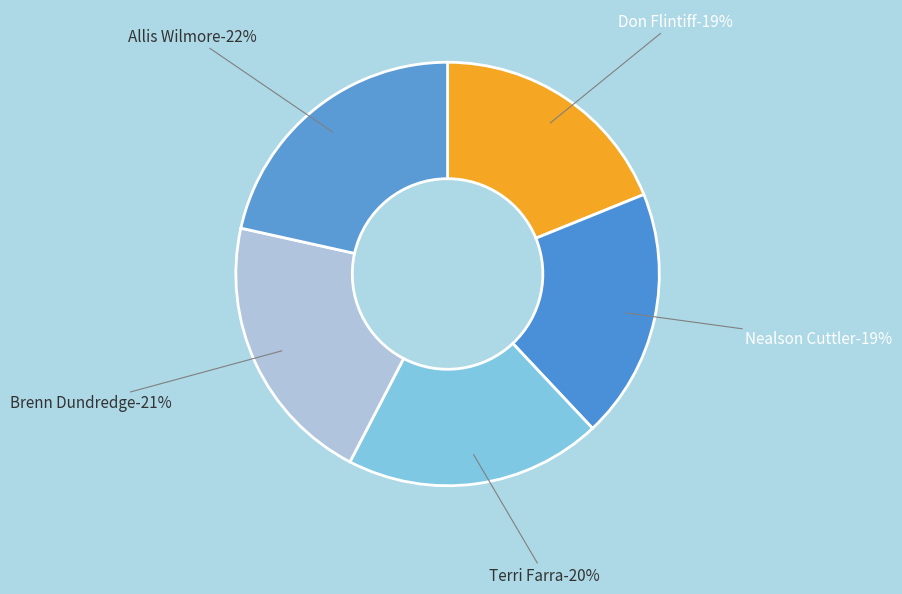

To the nearest percent, what portion does Terri Farra represent?

20%